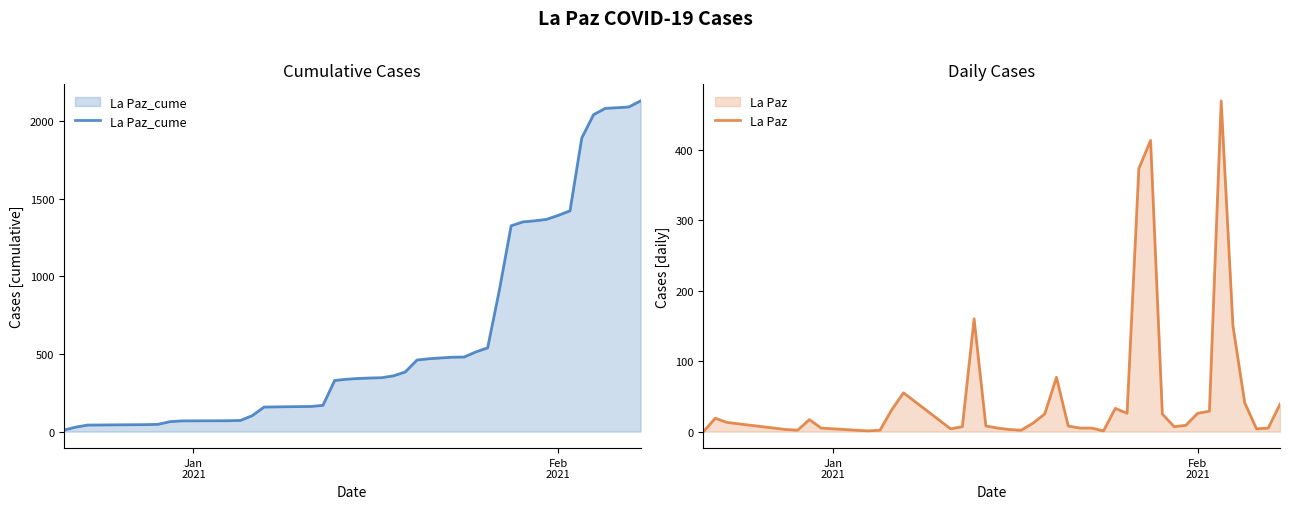

What is the highest value of the La Paz_cume series?

2129